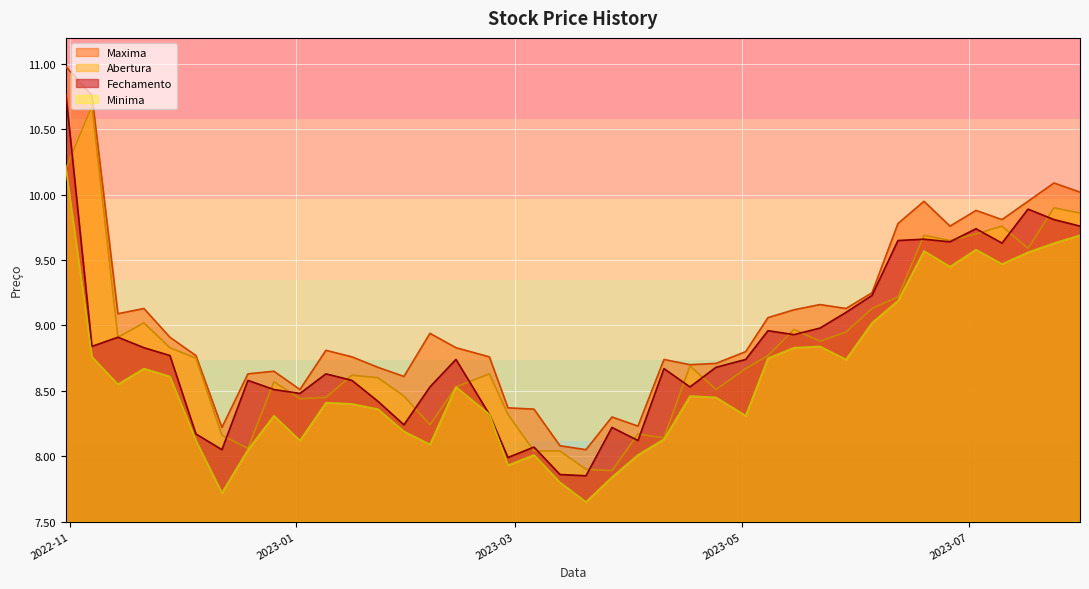

What is the average value of the Maxima series?

9.1